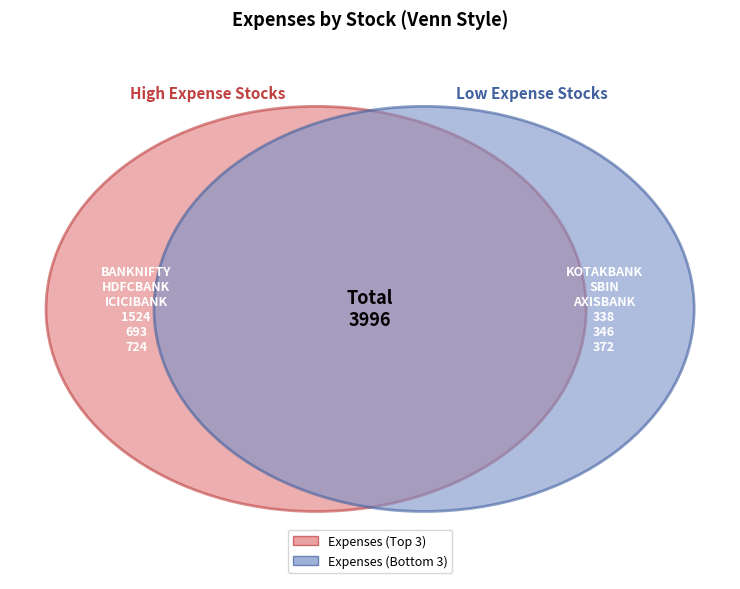

Is the sum of KOTAKBANK and AXISBANK greater than half?

No